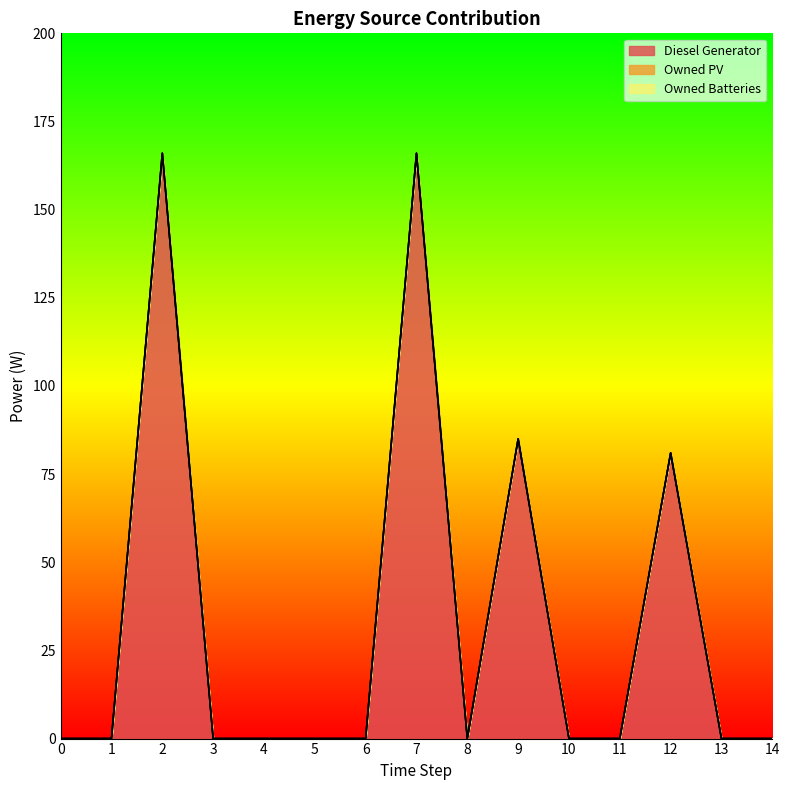

Rank the series by their maximum value, from highest to lowest.

Diesel Generator, Owned PV, Owned Batteries